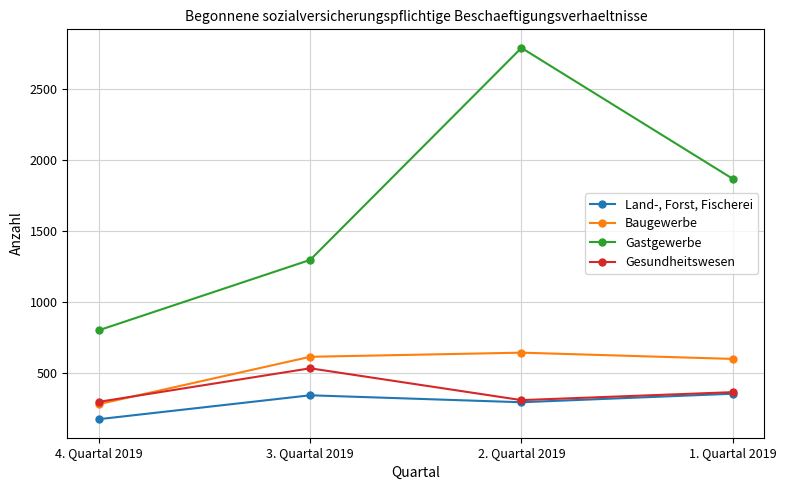

What is the approximate value of Gesundheitswesen at 1. Quartal 2019?

368